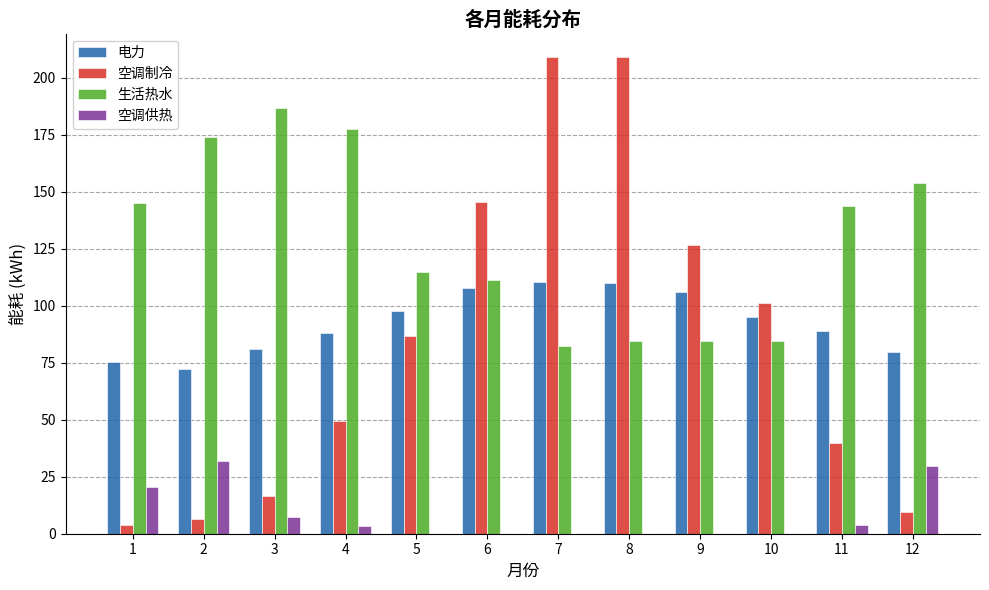

Are the bars grouped side by side (vs. stacked)?

Yes